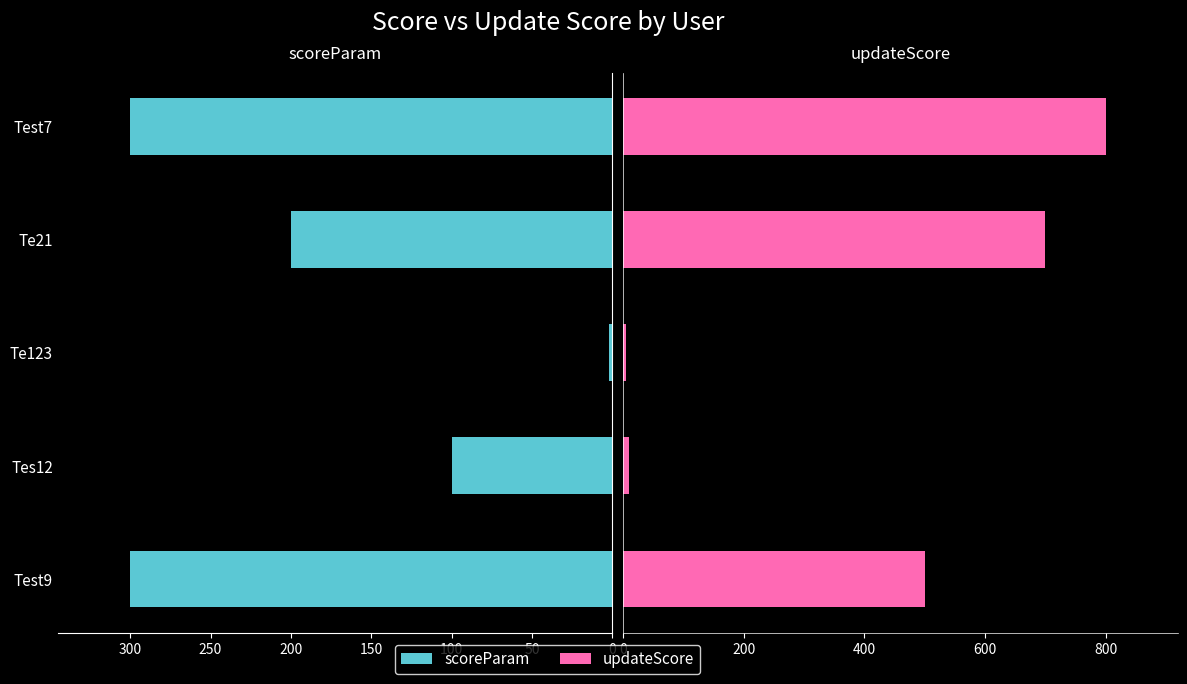

The value of scoreParam at Test9 is 300. True or false?

True